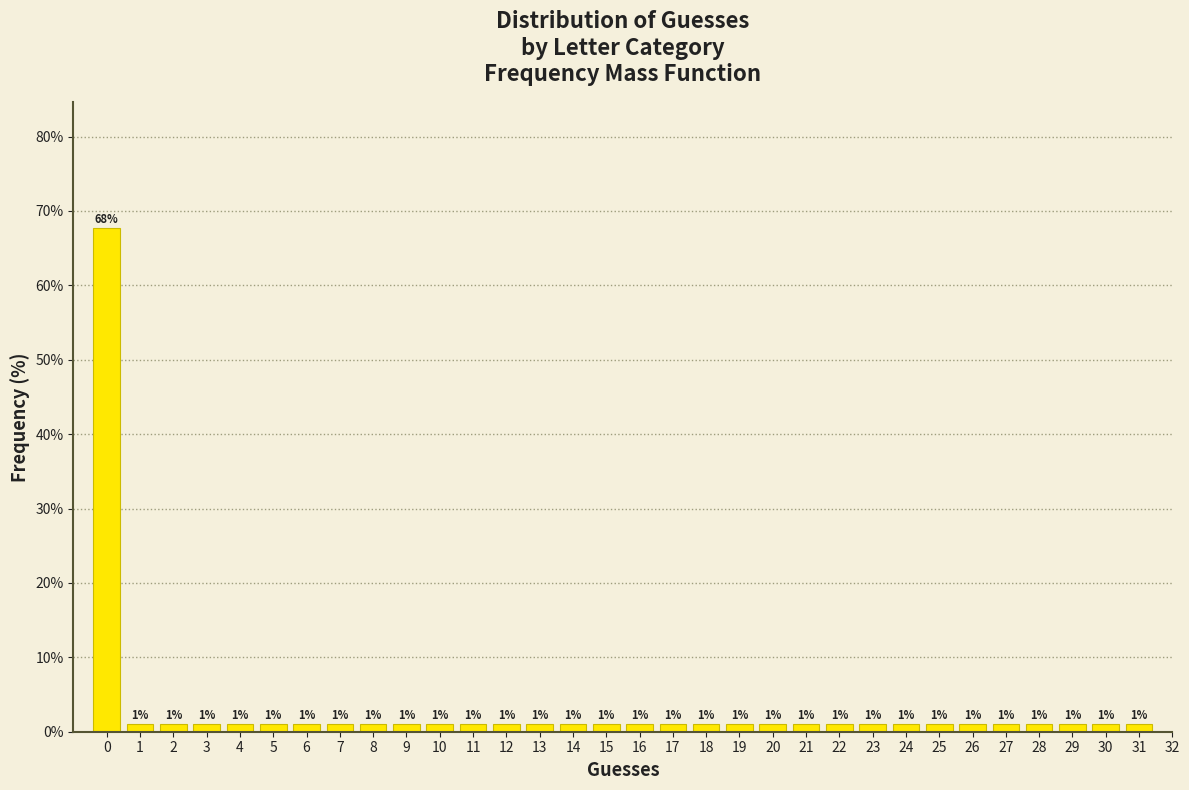

Reading left to right, list every bar in this chart as the range it spans on the x-axis followed by its height.

-0.5 to 0.5: 68
0.5 to 1.5: 1
1.5 to 2.5: 1
2.5 to 3.5: 1
3.5 to 4.5: 1
4.5 to 5.5: 1
5.5 to 6.5: 1
6.5 to 7.5: 1
7.5 to 8.5: 1
8.5 to 9.5: 1
9.5 to 10.5: 1
10.5 to 11.5: 1
11.5 to 12.5: 1
12.5 to 13.5: 1
13.5 to 14.5: 1
14.5 to 15.5: 1
15.5 to 16.5: 1
16.5 to 17.5: 1
17.5 to 18.5: 1
18.5 to 19.5: 1
19.5 to 20.5: 1
20.5 to 21.5: 1
21.5 to 22.5: 1
22.5 to 23.5: 1
23.5 to 24.5: 1
24.5 to 25.5: 1
25.5 to 26.5: 1
26.5 to 27.5: 1
27.5 to 28.5: 1
28.5 to 29.5: 1
29.5 to 30.5: 1
30.5 to 31.5: 1